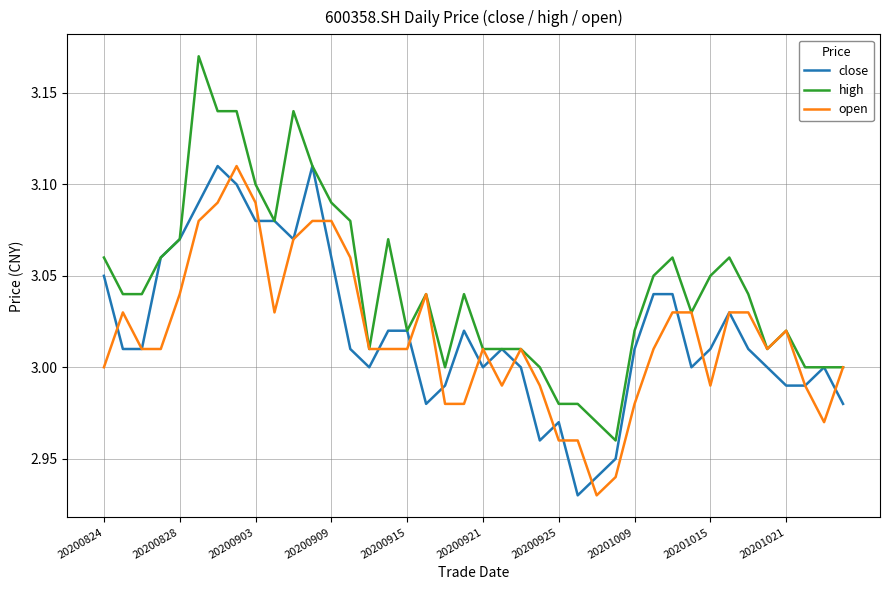

Which series has the largest range (max minus min)?

high